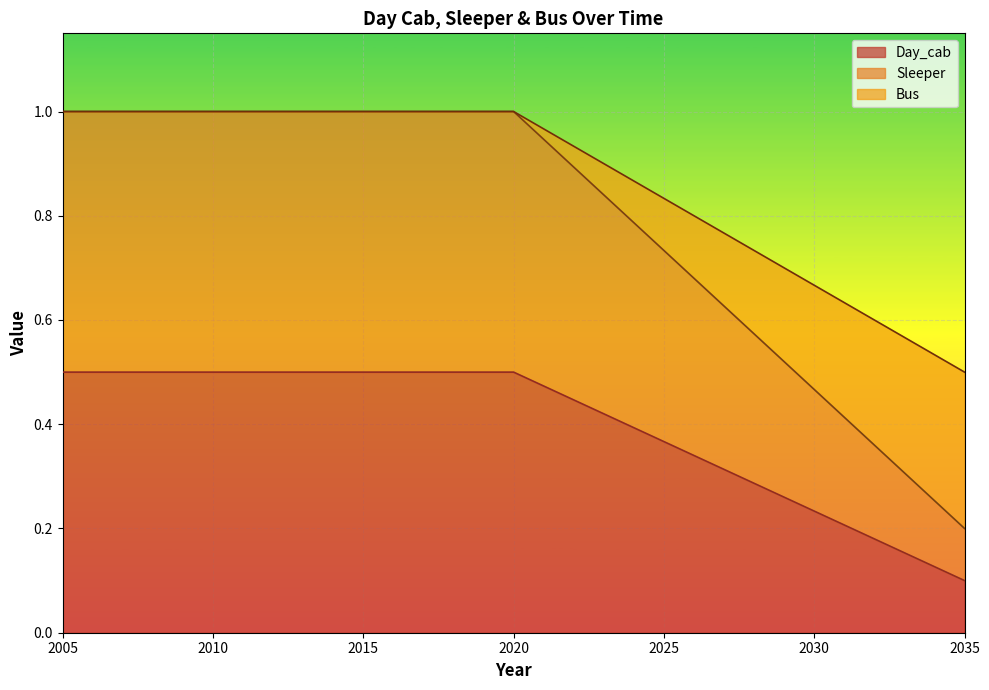

Between 2029 and 2013, which is larger?

2013